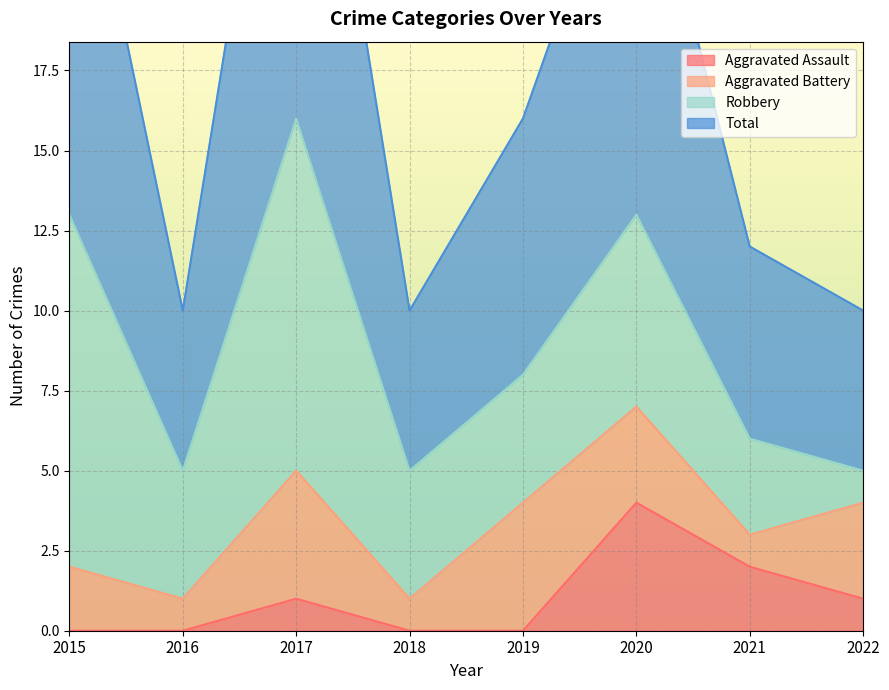

True or false: Aggravated Assault has a value of 2 at 2022.

False